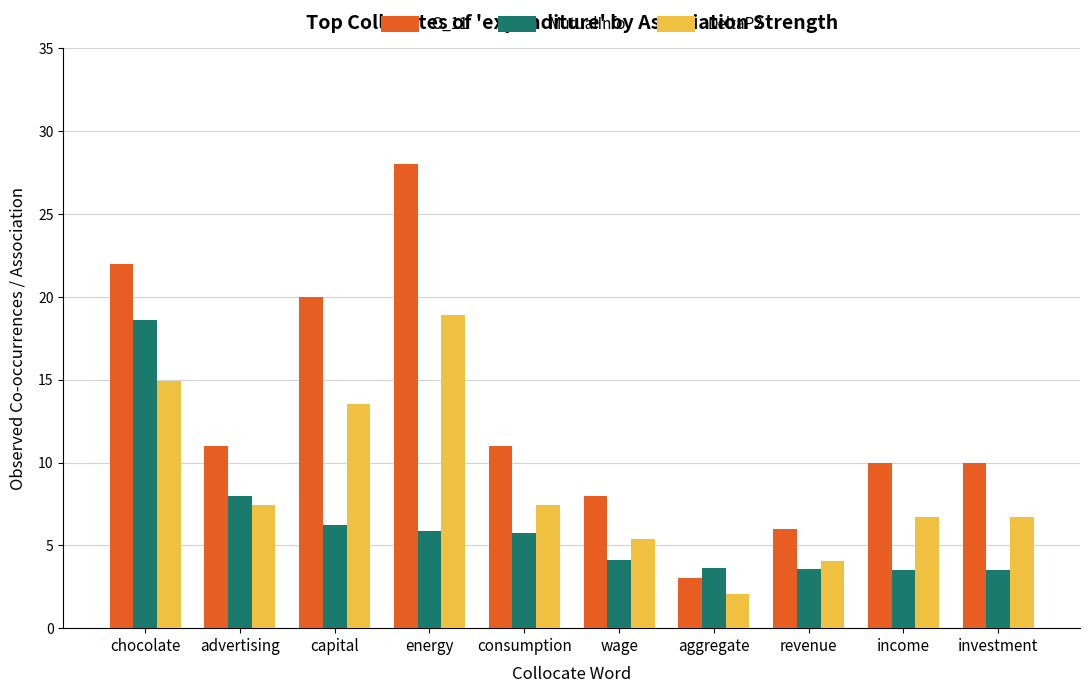

Which series has the widest spread of values?

O_11